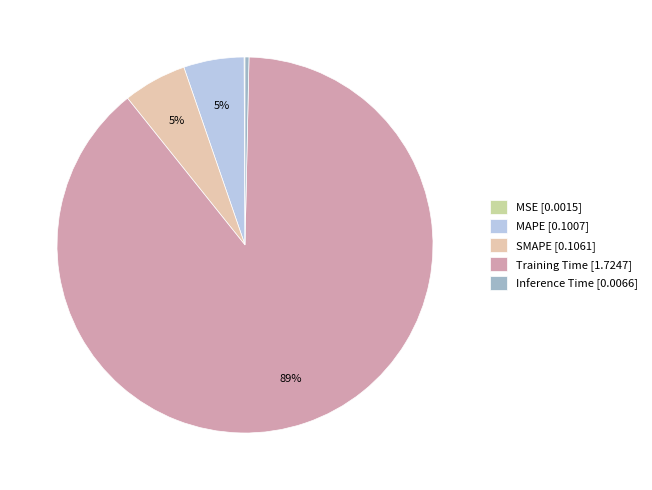

True or false: Inference Time accounts for 8% of the total.

False